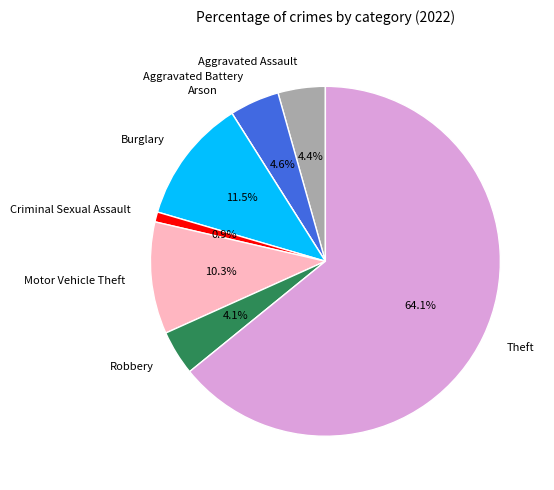

Which category has the biggest portion of the pie?

Theft